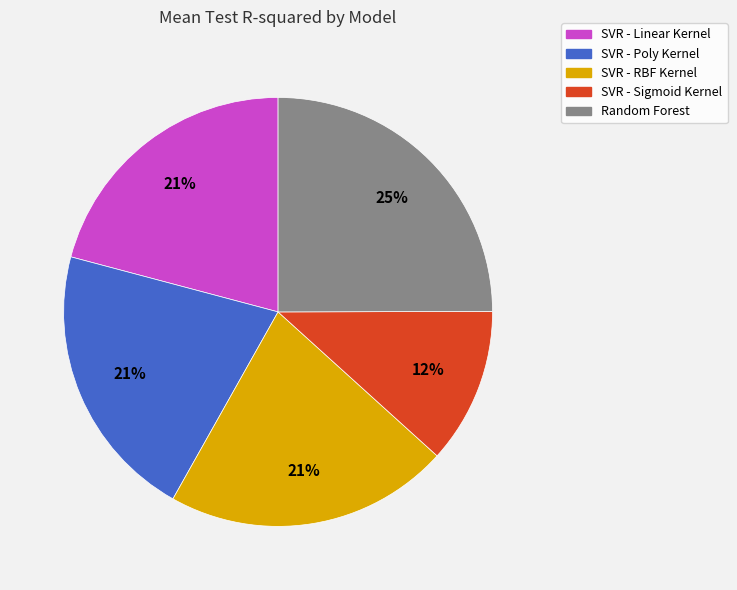

To the nearest percent, what portion does Random Forest represent?

25%